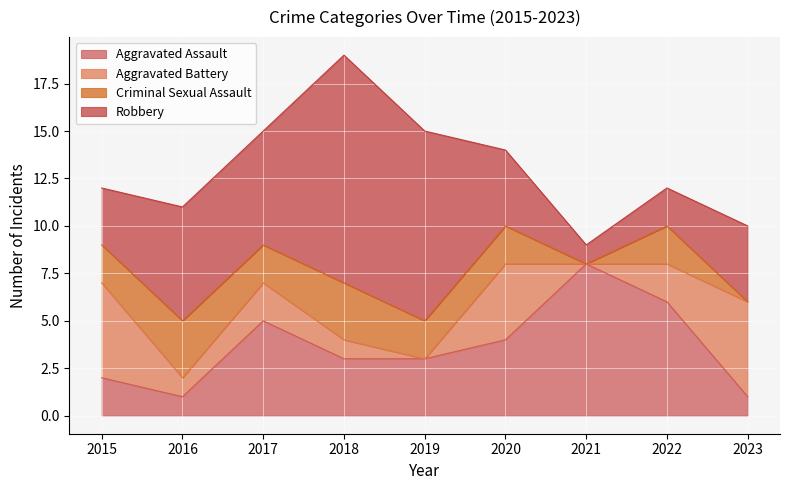

How many data points in Criminal Sexual Assault are above 2?

2